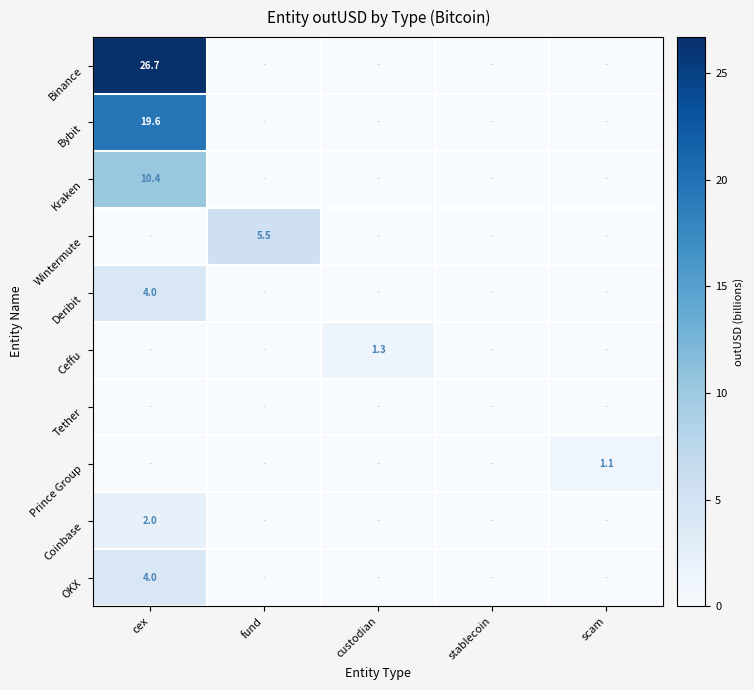

What is the difference between the maximum and second lowest values in the Binance series?

26.7